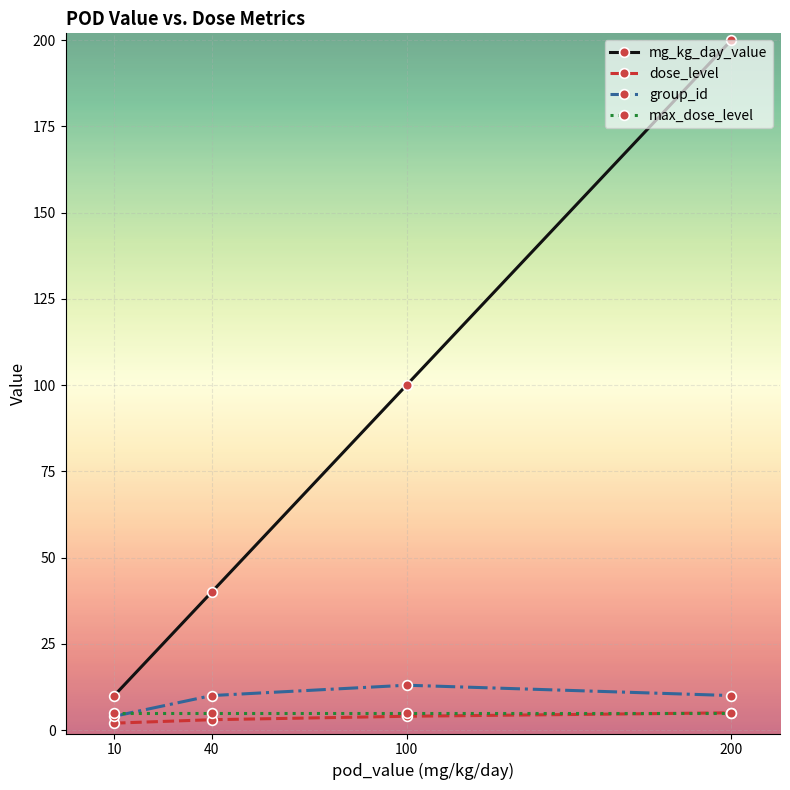

Which series has the widest spread of values?

mg_kg_day_value